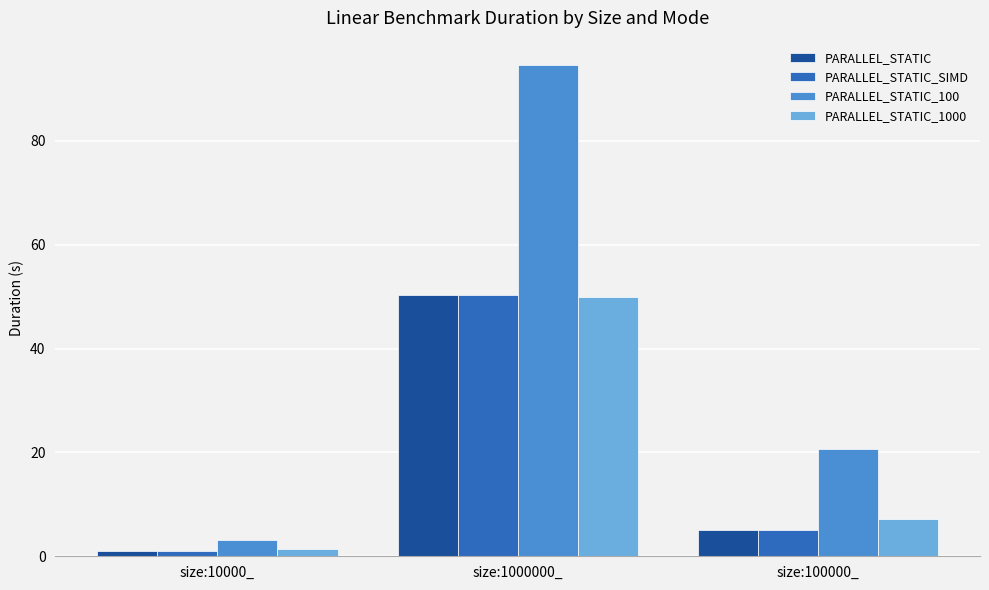

Reading left to right, extract all data points from this chart.

PARALLEL_STATIC: 1.0	50.3	5.0
PARALLEL_STATIC_SIMD: 1.0	50.4	5.0
PARALLEL_STATIC_100: 3.1	94.5	20.7
PARALLEL_STATIC_1000: 1.3	50.0	7.2